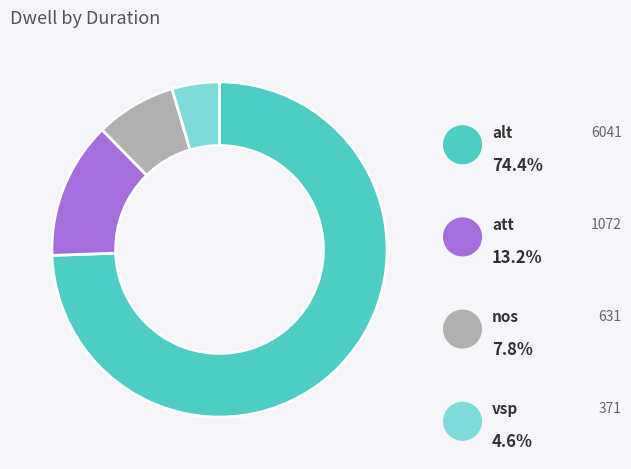

Which category has the smallest portion of the pie?

vsp